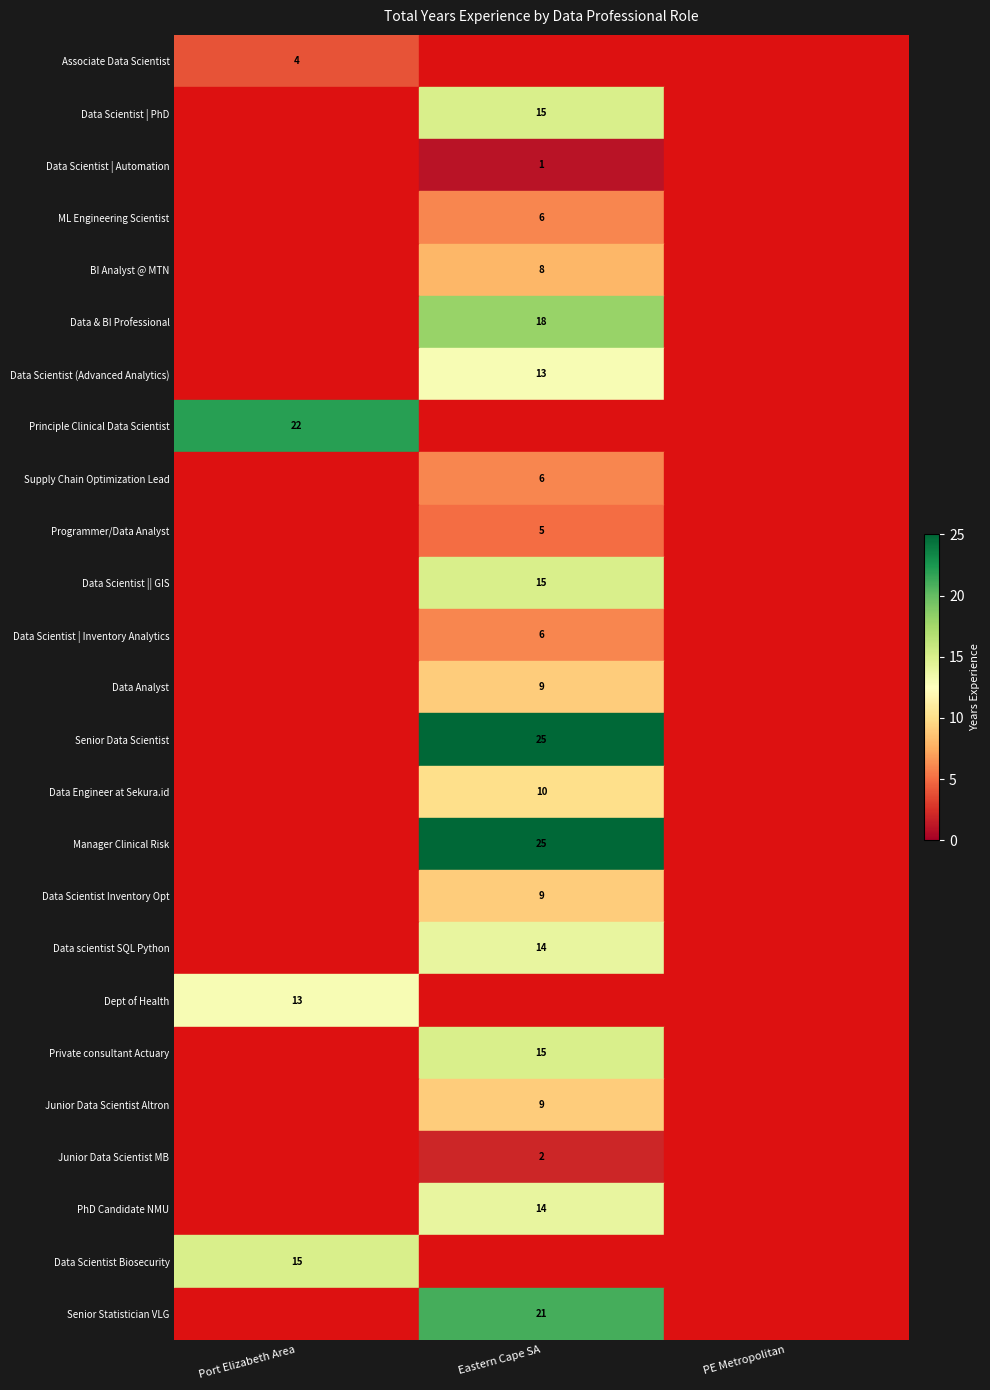

At how many categories does at least one series exceed 4?

2